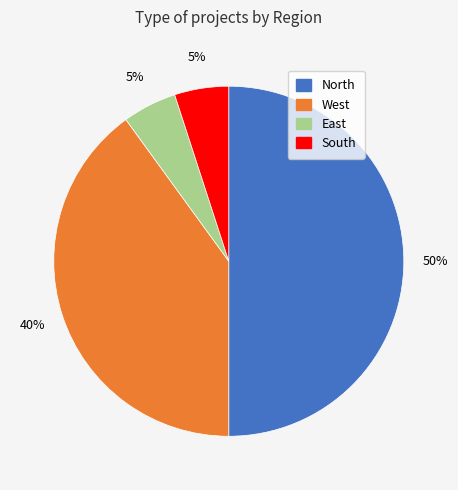

Which slice is the largest?

North